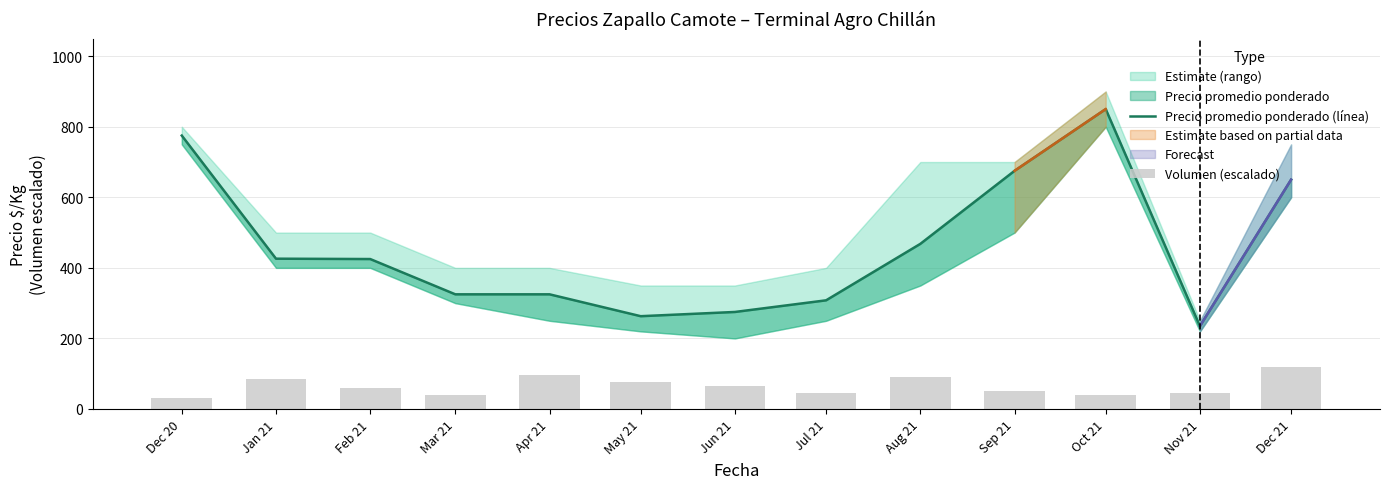

Reading left to right, what are all the values shown in this chart?

Precio promedio ponderado (línea): 775.0	426.0	425.0	325.0	325.0	263.0	275.0	308.0	468.0	675.0	850.0	235.0	650.0
Volumen (escalado): 32.0	85.0	60.0	40.0	96.0	76.0	64.0	46.0	92.0	50.6	40.0	44.0	120.0